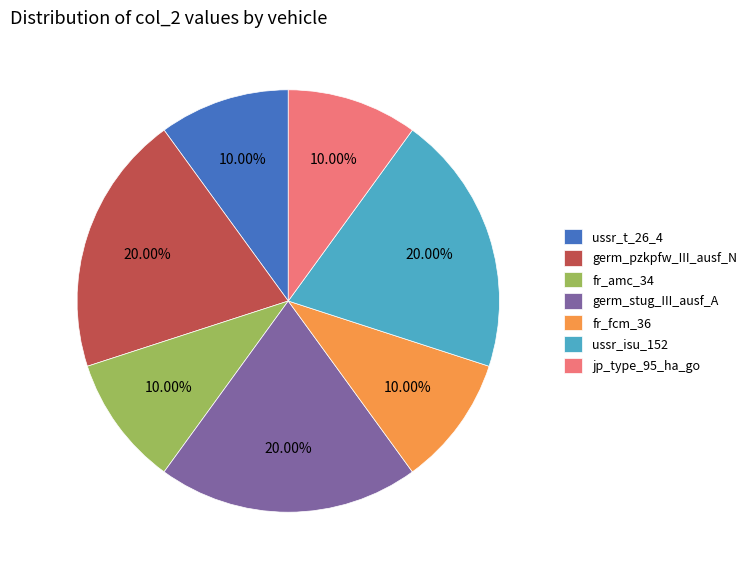

To the nearest percent, what is the combined percentage of germ_pzkpfw_III_ausf_N and ussr_t_26_4?

30%